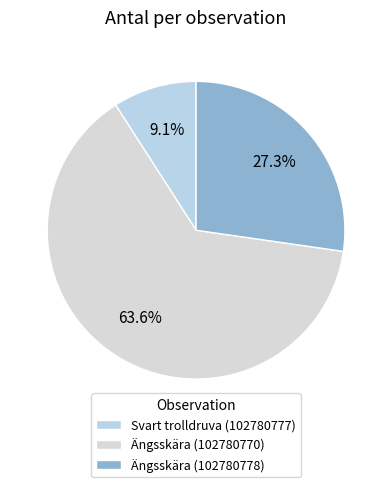

How many slices are in this pie chart?

3